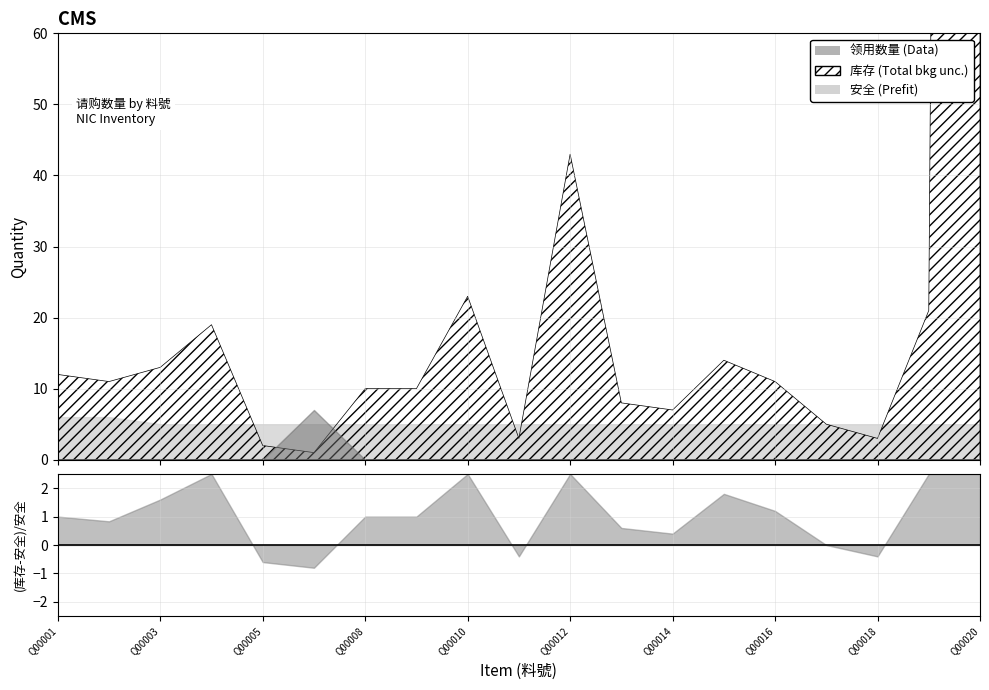

Between Q00005 and Q00002, which is larger?

Q00002